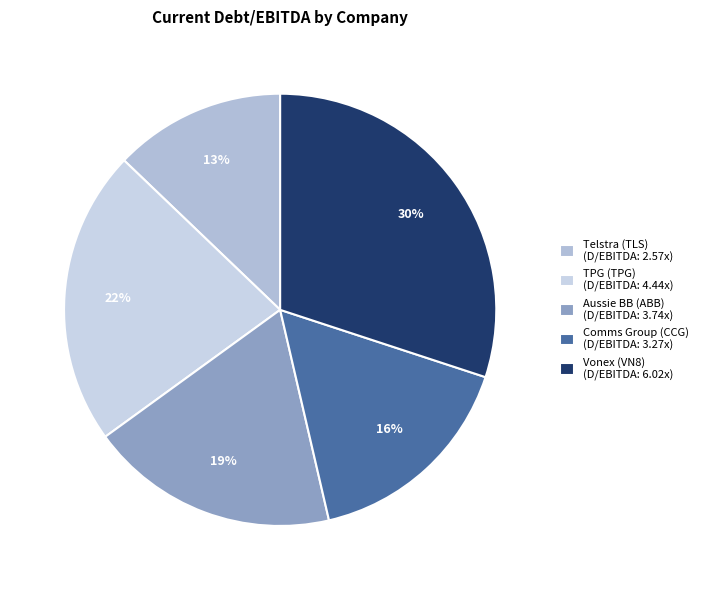

To the nearest percent, what is the difference between the largest and smallest slice percentages?

17%